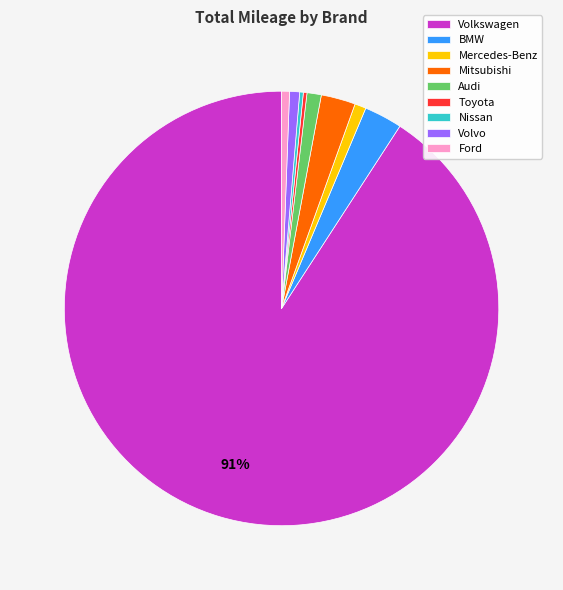

To the nearest percent, what is the difference between the BMW and Volvo slice percentages?

2%